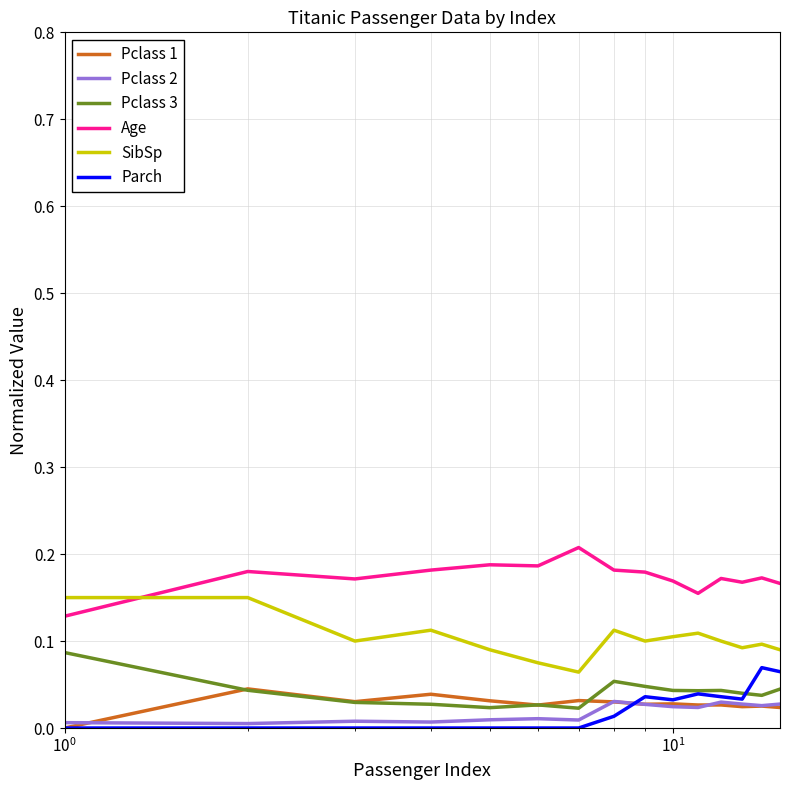

True or false: Pclass 1 and SibSp cross at least once.

False